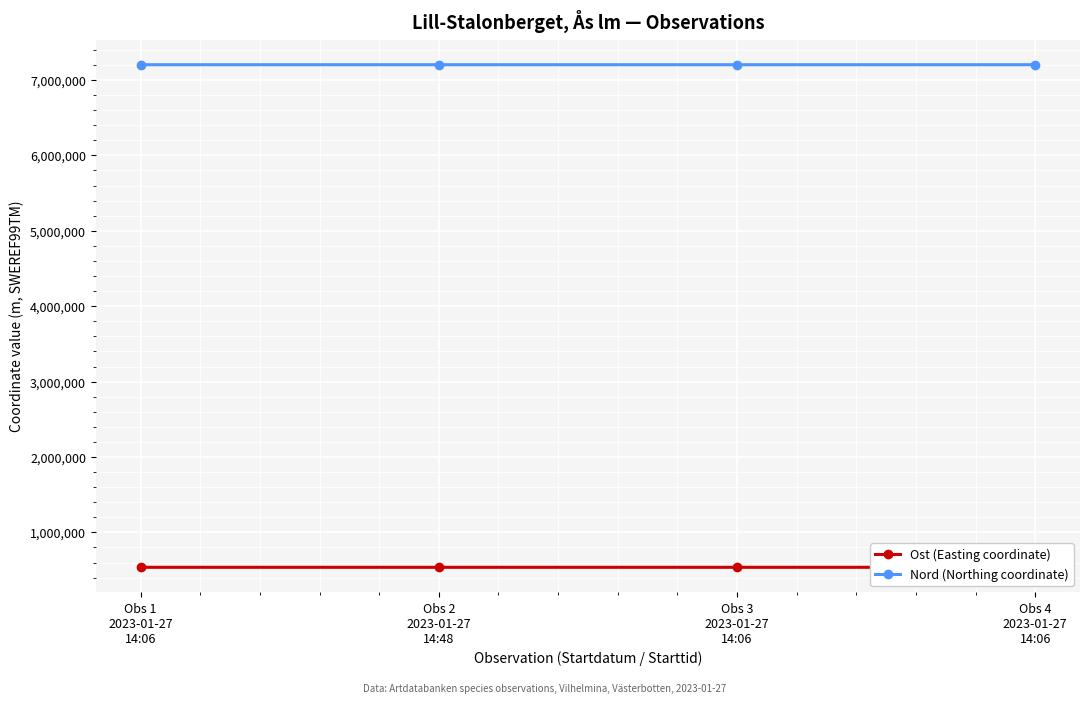

What is the sum of the Nord (Northing coordinate) values at Obs 4
2023-01-27
14:06 and Obs 2
2023-01-27
14:48?

14406024.3